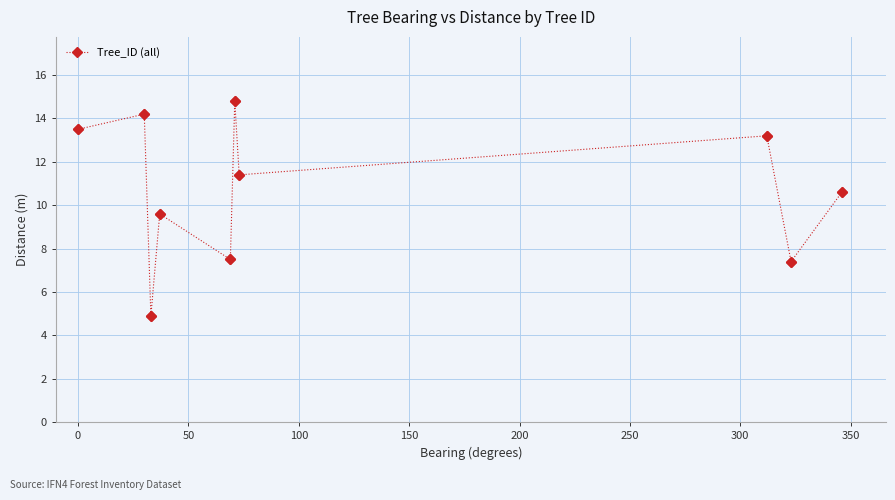

What is the value of the 8th point from the left?

13.2